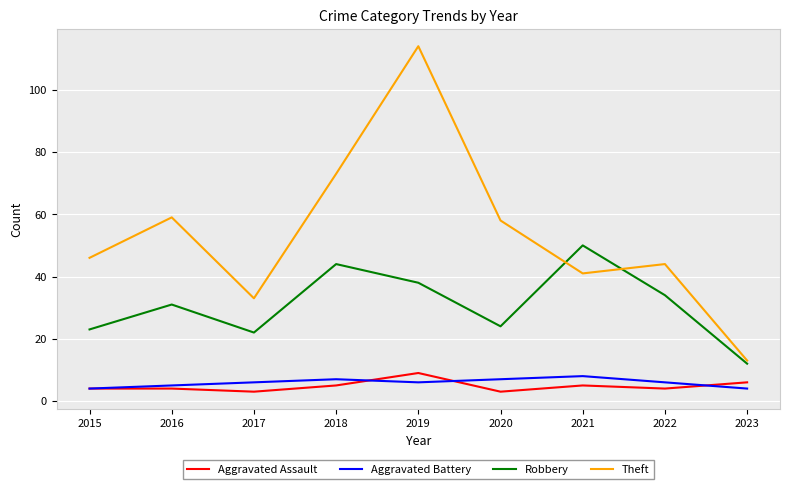

What is the approximate value of Theft at 2016?

59